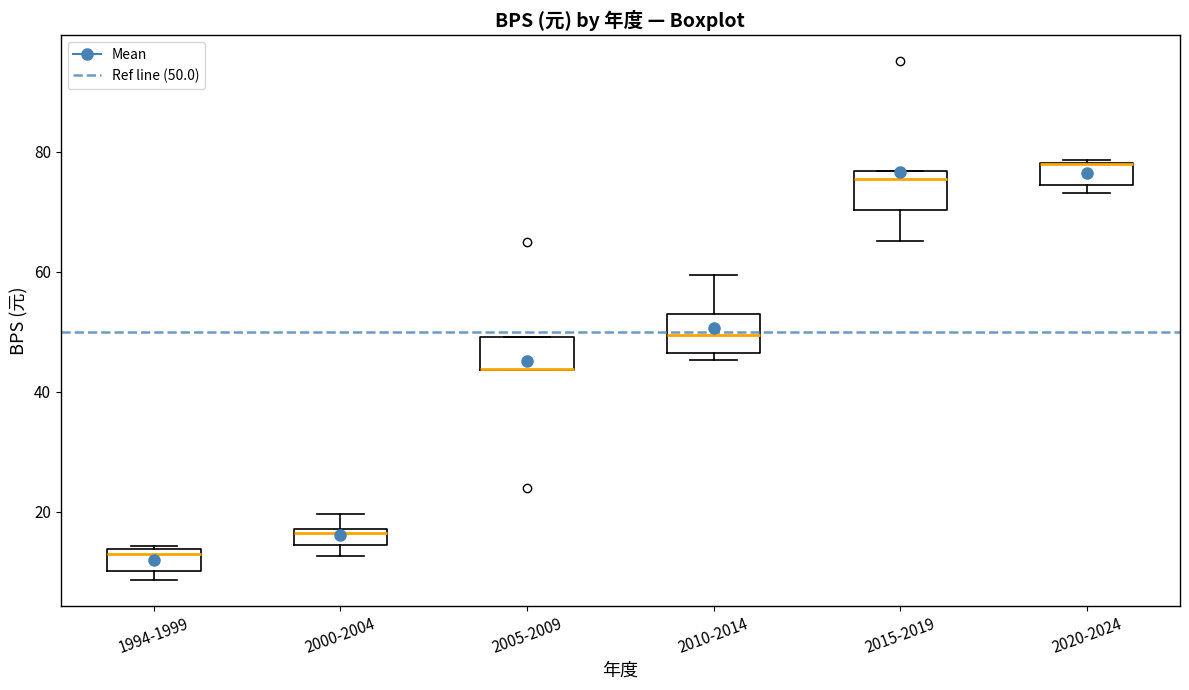

Where is the lower edge of the box for 2005-2009 on the y-axis? The values are not printed on the chart, so give them approximately, as read against the axis.

44